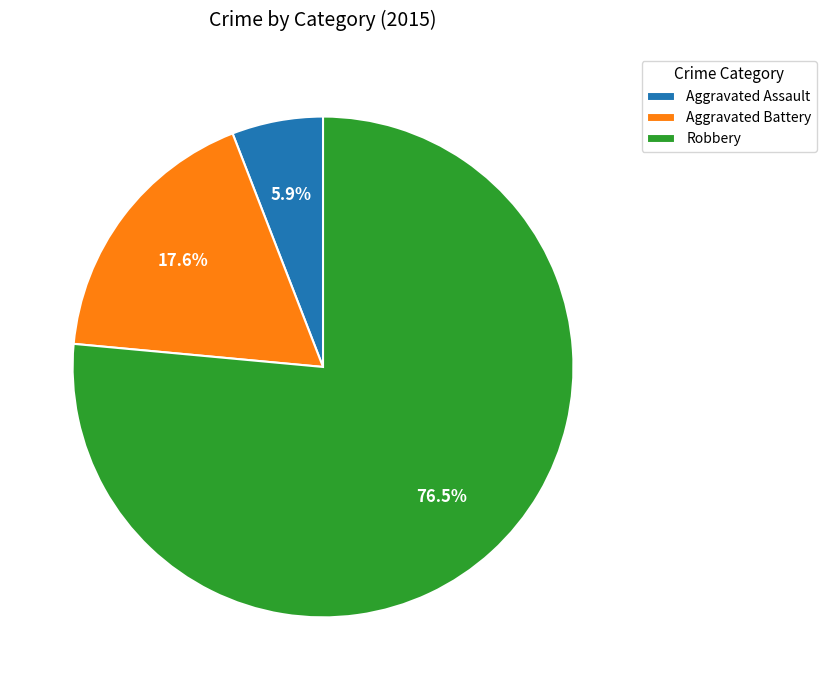

The Aggravated Battery slice represents 29% of the pie. True or false?

False